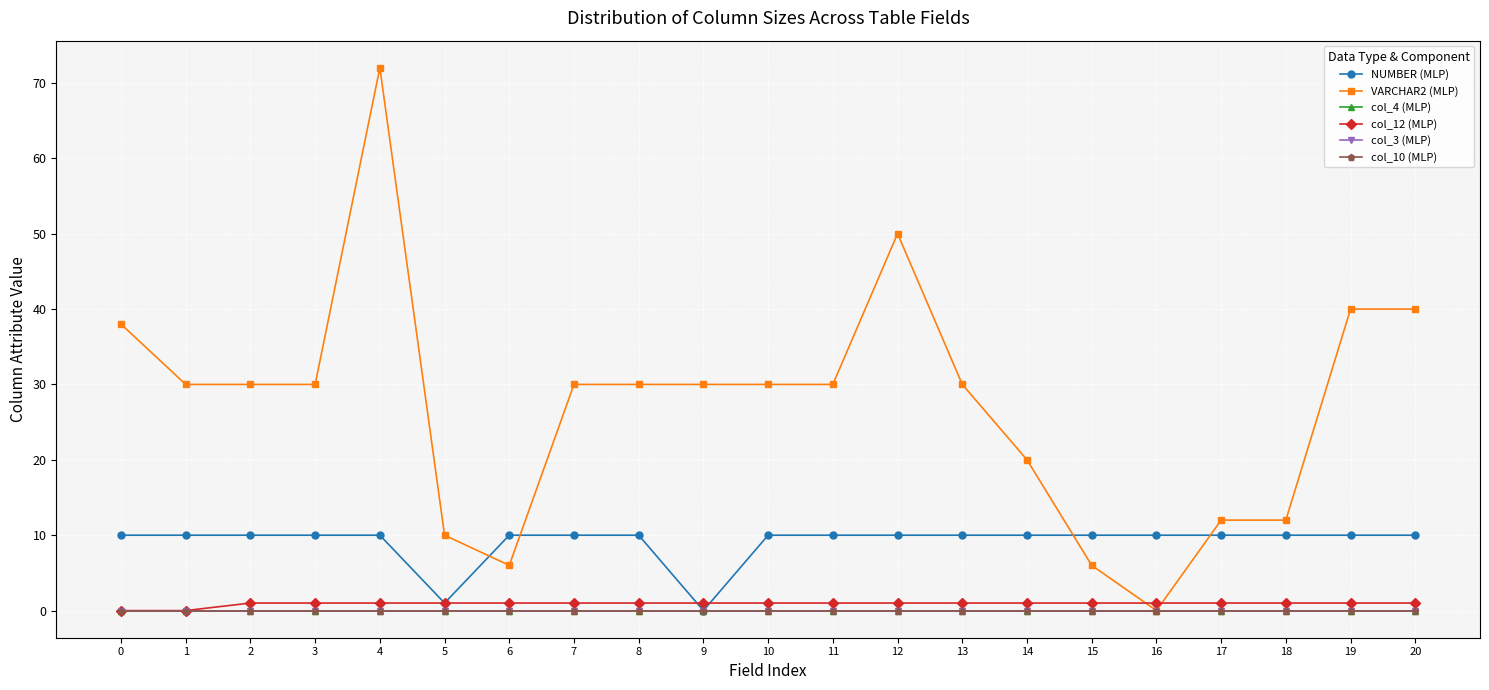

Is this an area chart (filled region under the line)?

No